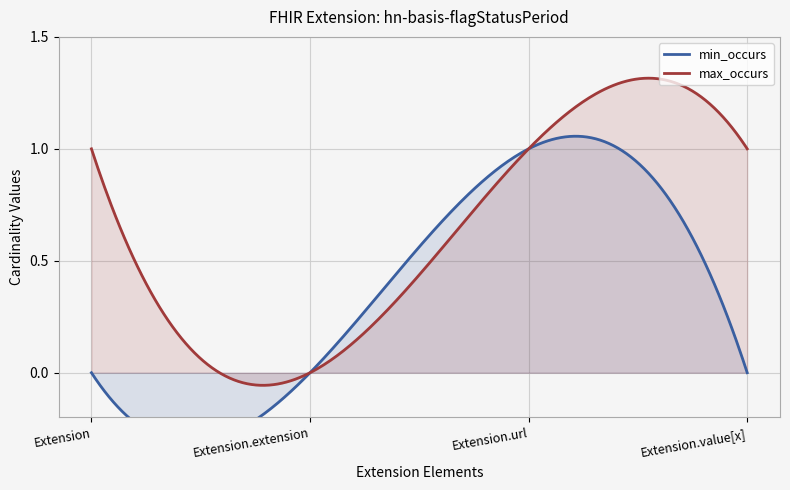

Where is the first local maximum for min_occurs?

Extension.url